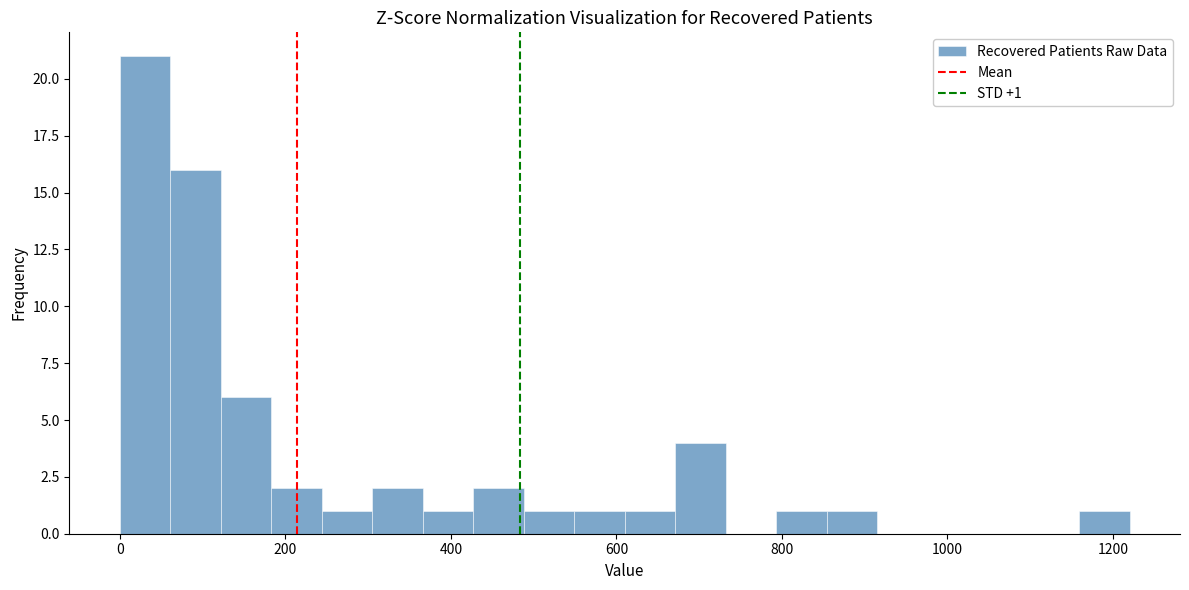

Read against the x-axis, roughly where is the centre of the tallest bar?

40